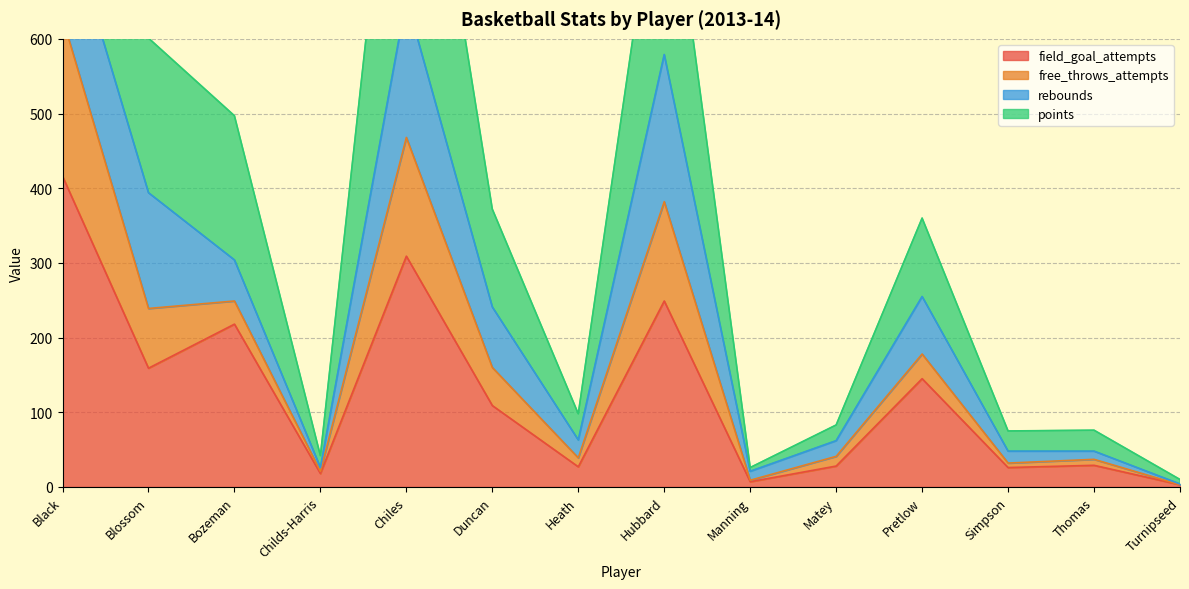

The value of free_throws_attempts at Black is 2036. True or false?

False